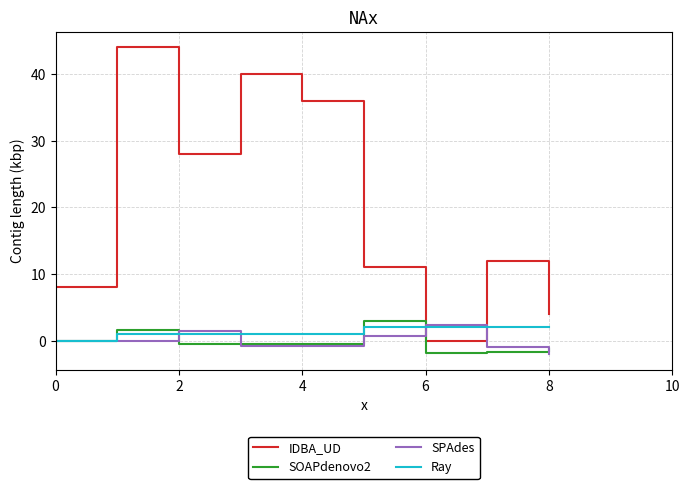

What is the minimum value for SPAdes?

-2.0